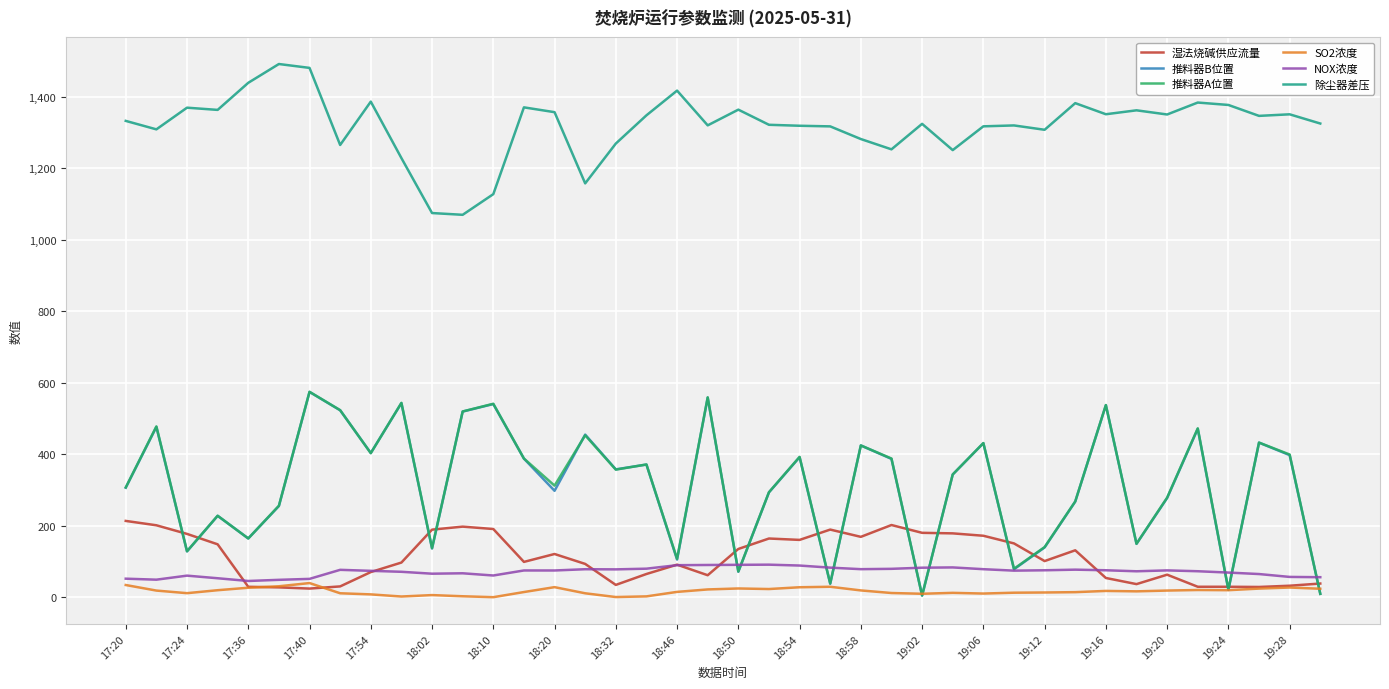

How many lines are shown in the chart?

6